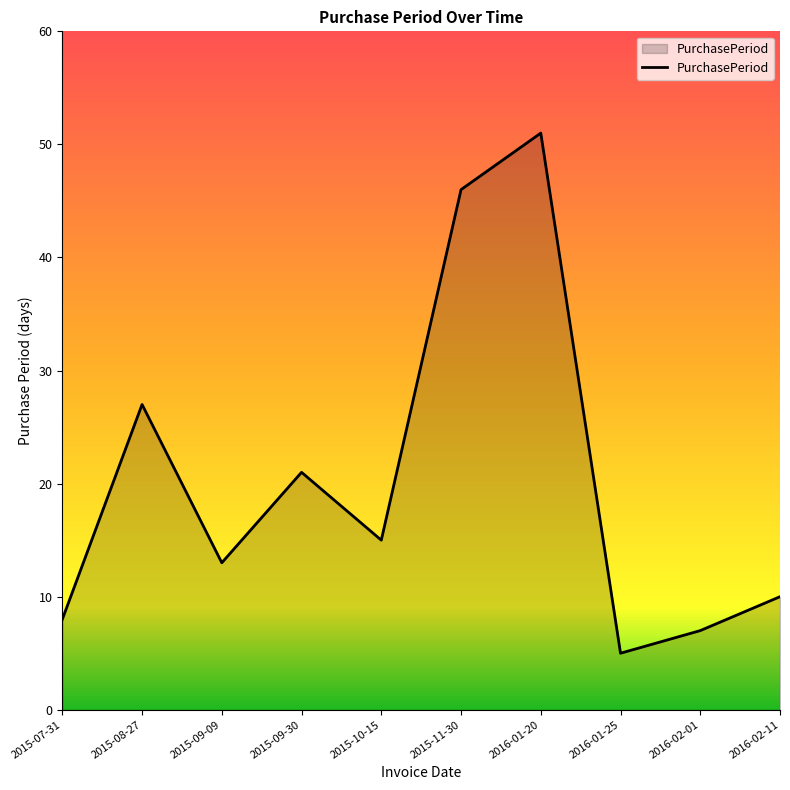

What position from the right is 2016-01-25?

3